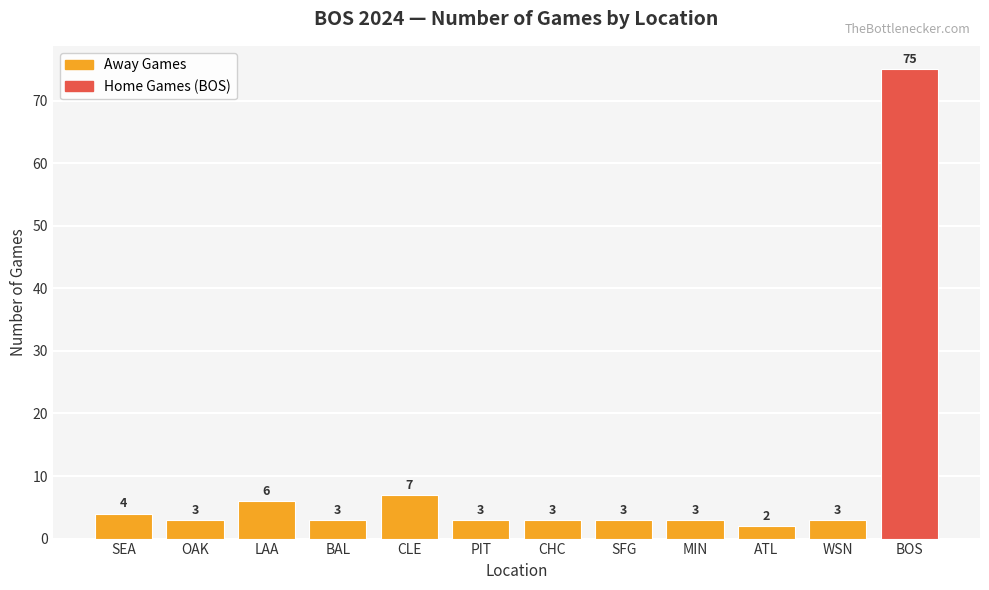

Between LAA and BAL, which is larger?

LAA